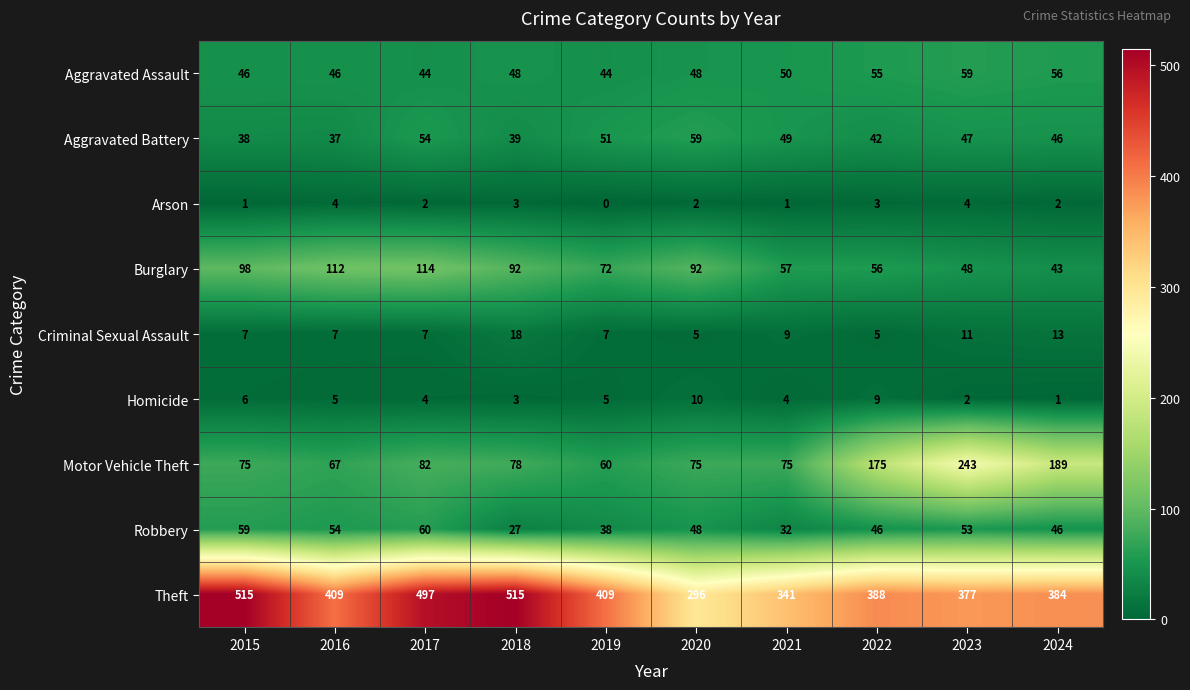

True or false: Criminal Sexual Assault has a value of 10 at 2018.

False